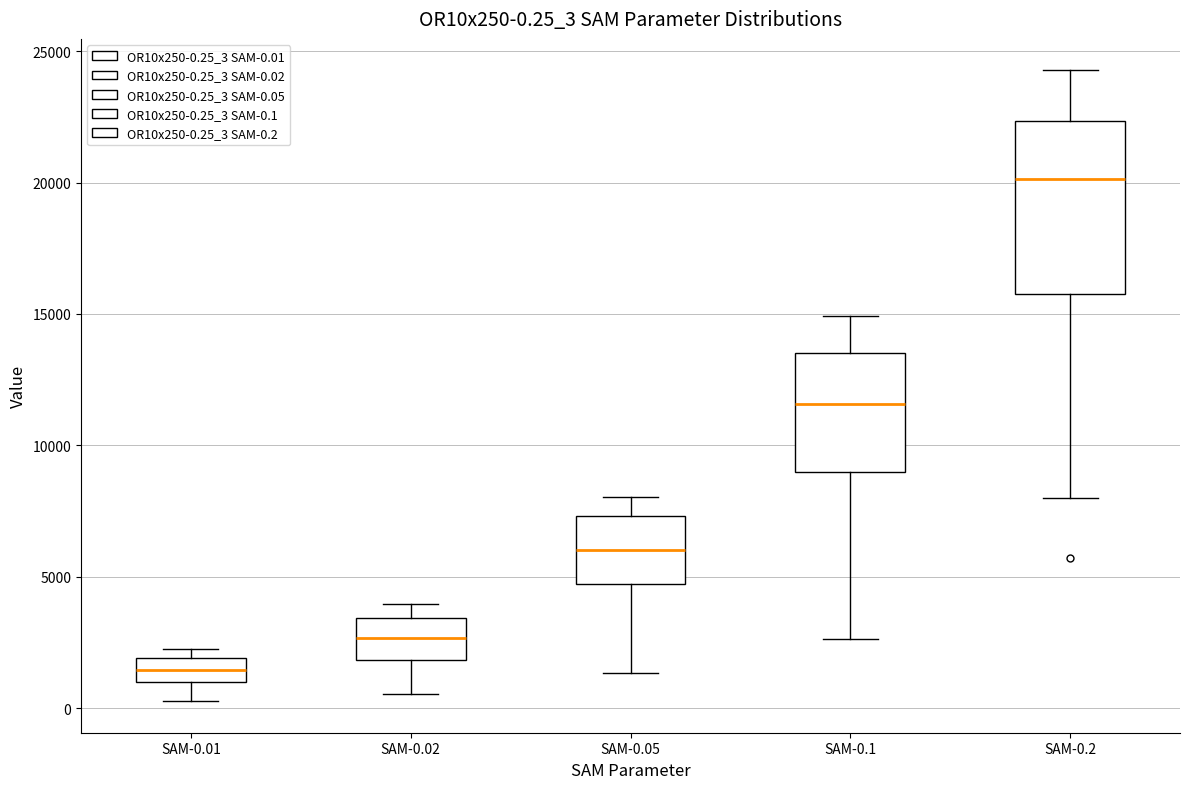

Which box is the tallest, from its lower edge to its upper edge?

SAM-0.2